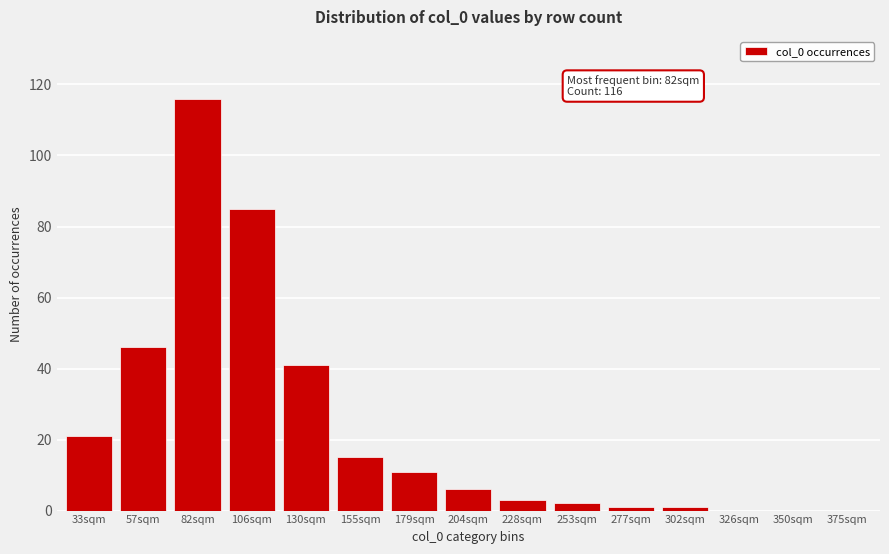

Reading left to right, what are all the values shown in this chart?

33sqm=21	57sqm=46	82sqm=116	106sqm=85	130sqm=41	155sqm=15	179sqm=11	204sqm=6	228sqm=3	253sqm=2	277sqm=1	302sqm=1	326sqm=0	350sqm=0	375sqm=0